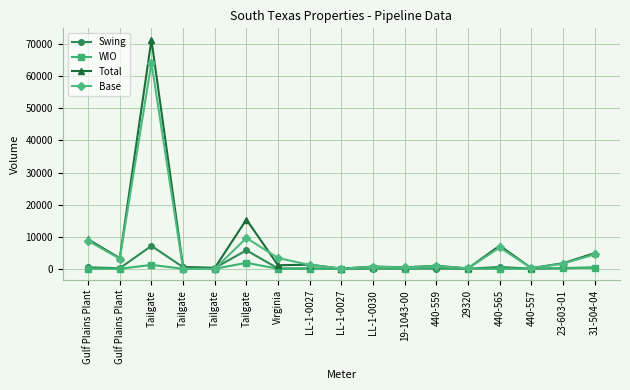

At which category does Total reach its first local valley?

Gulf Plains Plant